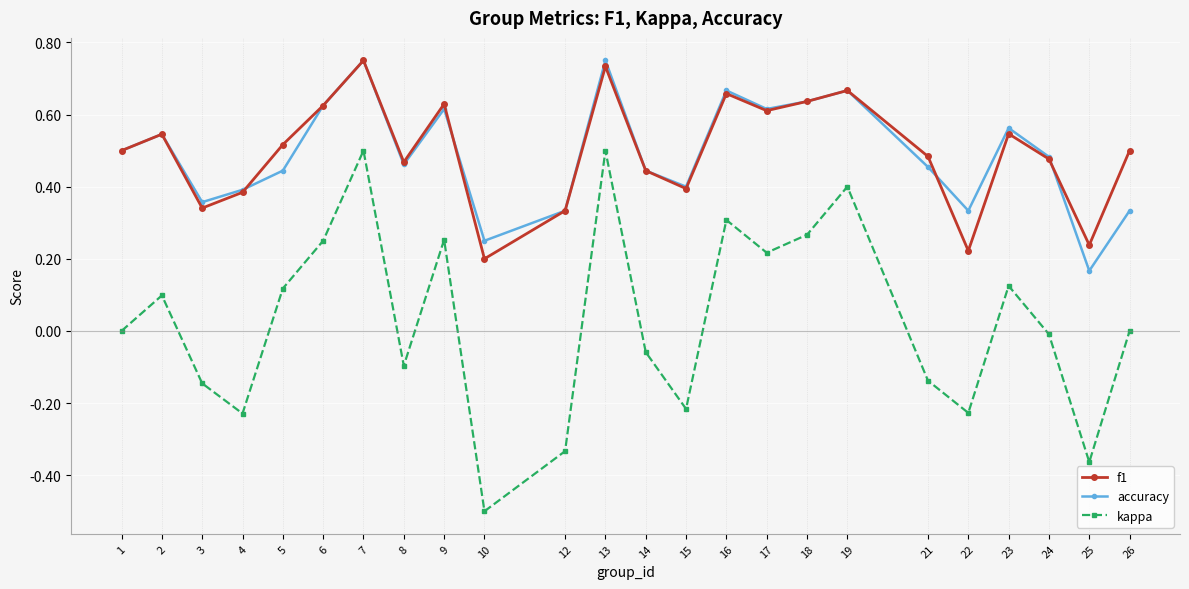

Is the value of accuracy at 26 greater than the value of kappa at 1?

Yes